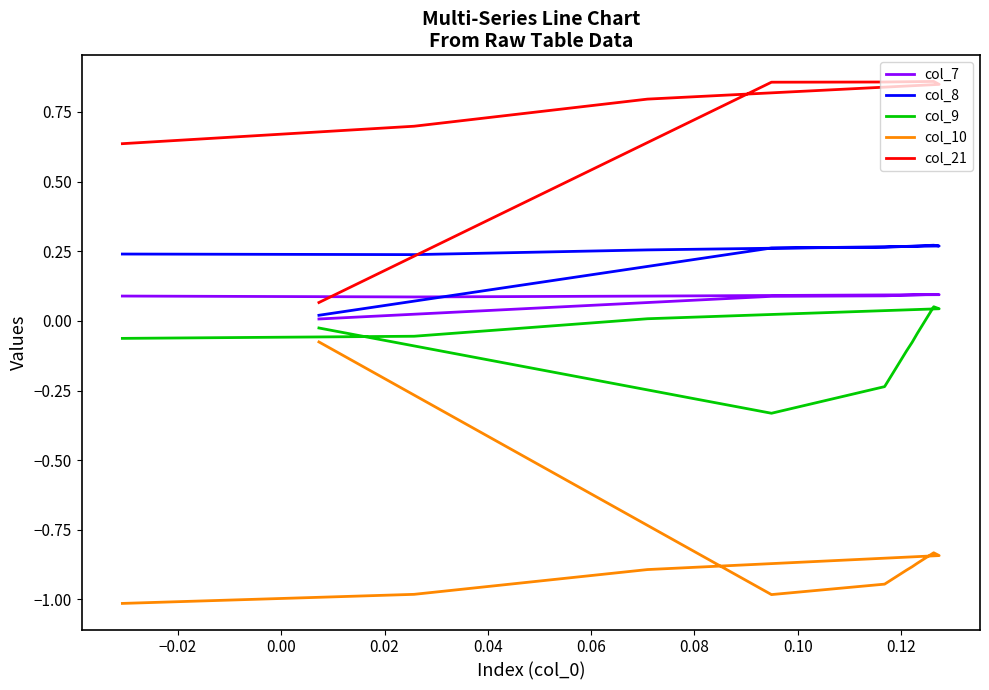

What is the value of the col_10 point at the 12th from the left?

-0.9